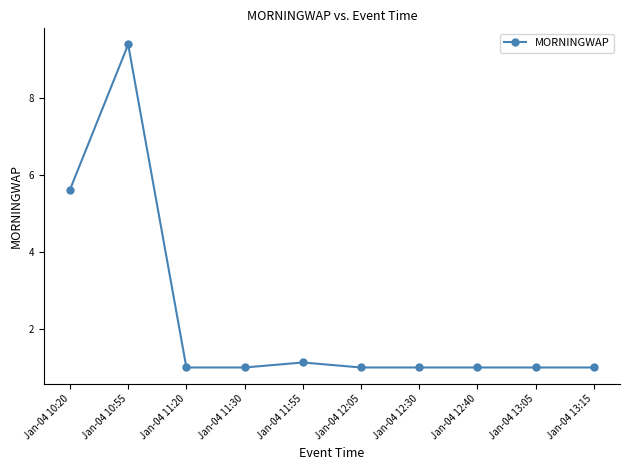

Approximately how many times larger is the value at Jan-04 12:05 compared to Jan-04 10:55?

0.1